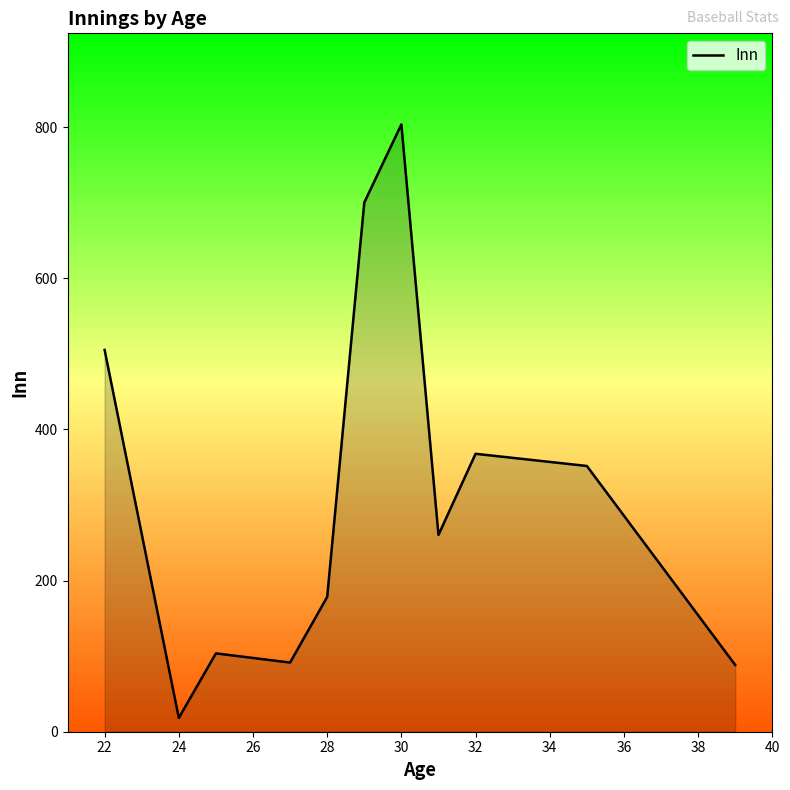

Where is the data nearest to the value 410?

32